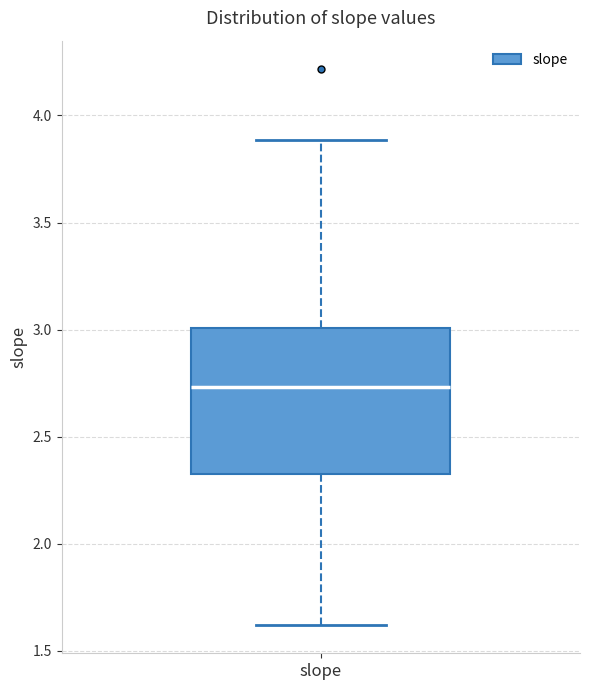

Transcribe this box plot: give where the median line is, the range the box spans, and where the two whiskers end, as read against the y-axis. The values are not printed on the chart, so give them approximately, as read against the axis.

median 2.75, box 2.30 to 3.00, whiskers 1.60 to 3.90